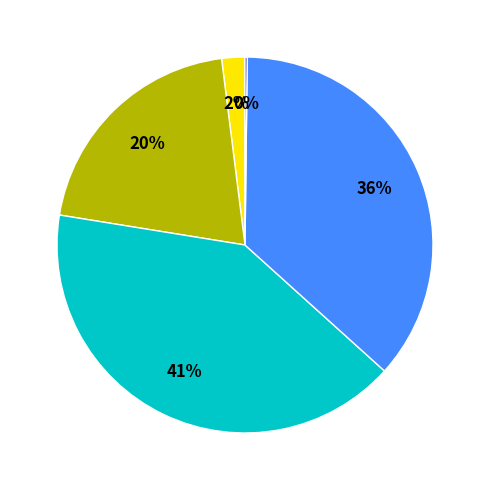

Does any single category account for the majority?

No